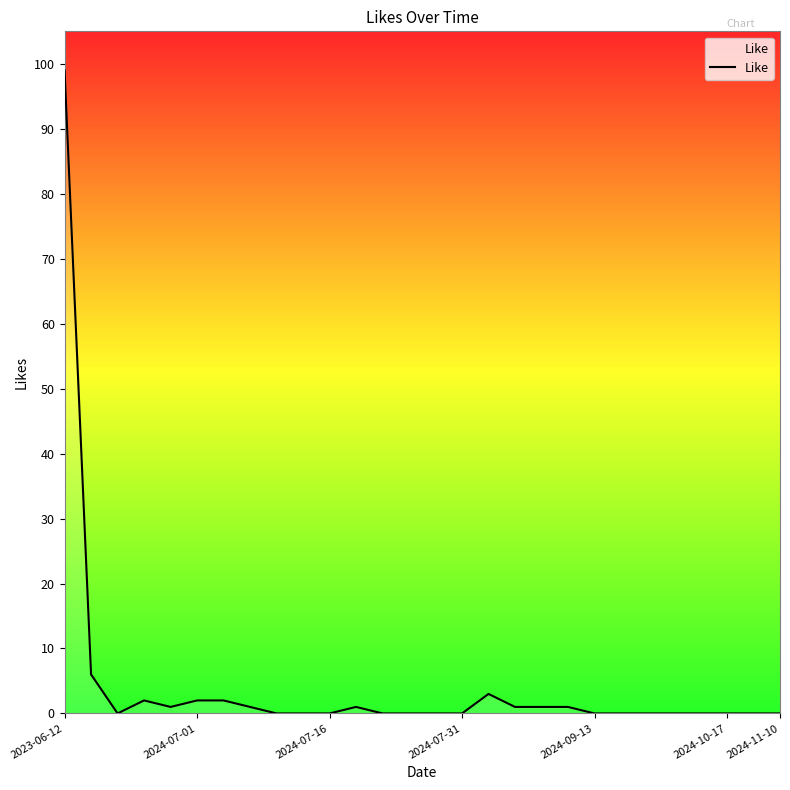

What is the difference between the maximum and minimum values?

99